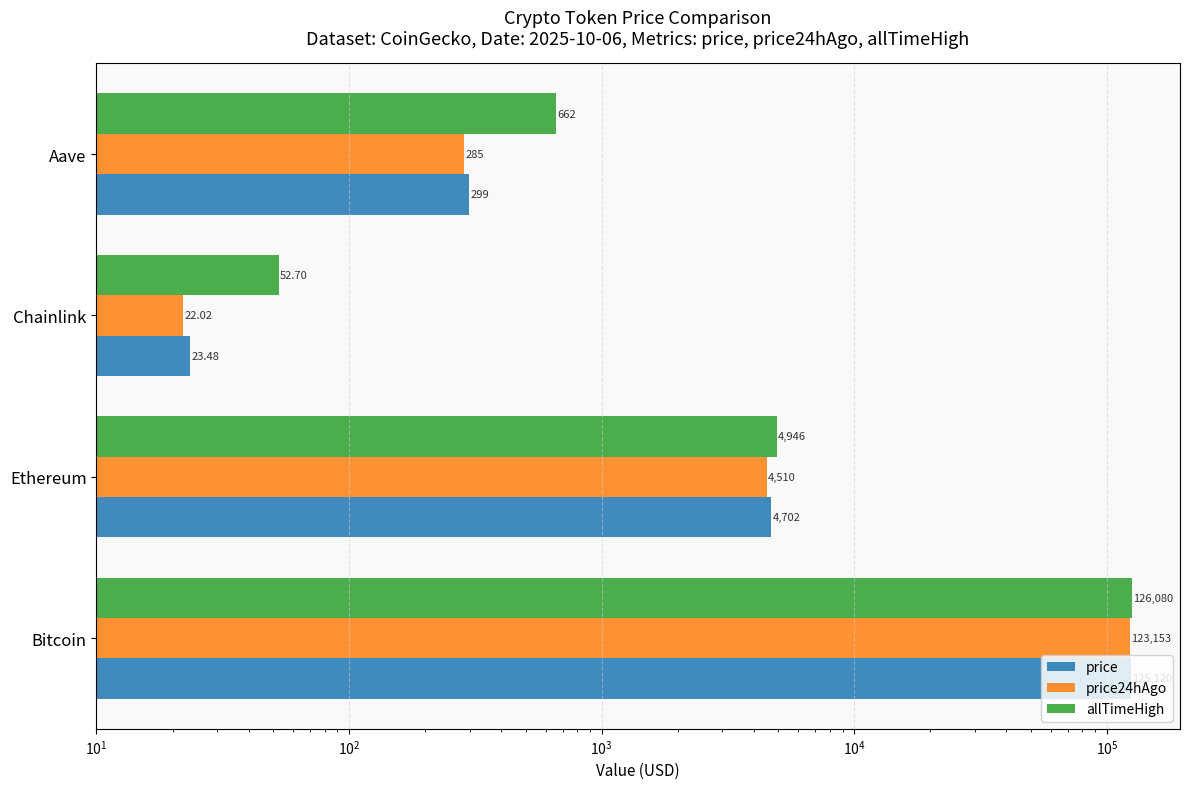

Which series has the widest spread of values?

allTimeHigh